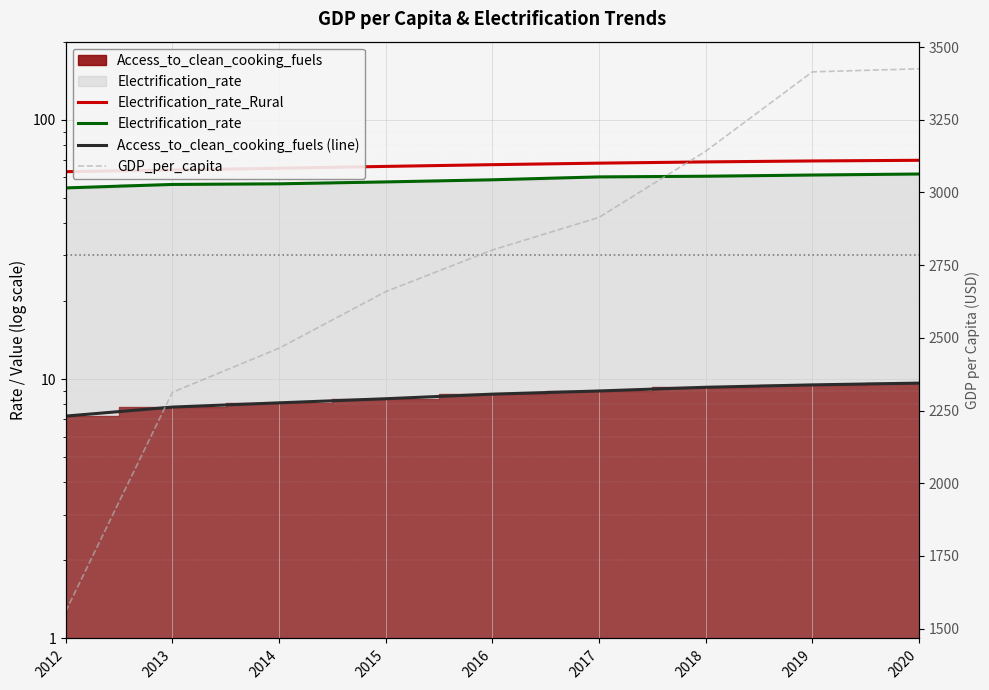

Is the value of Access_to_clean_cooking_fuels (line) at 2012 greater than the value of GDP_per_capita at 2013?

No